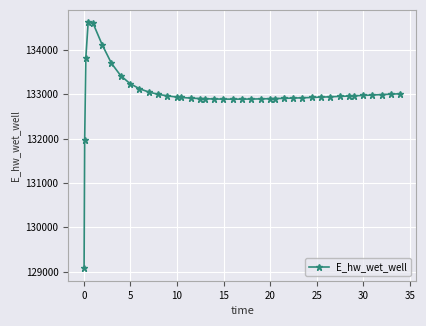

What is the minimum value shown in the chart?

129070.3